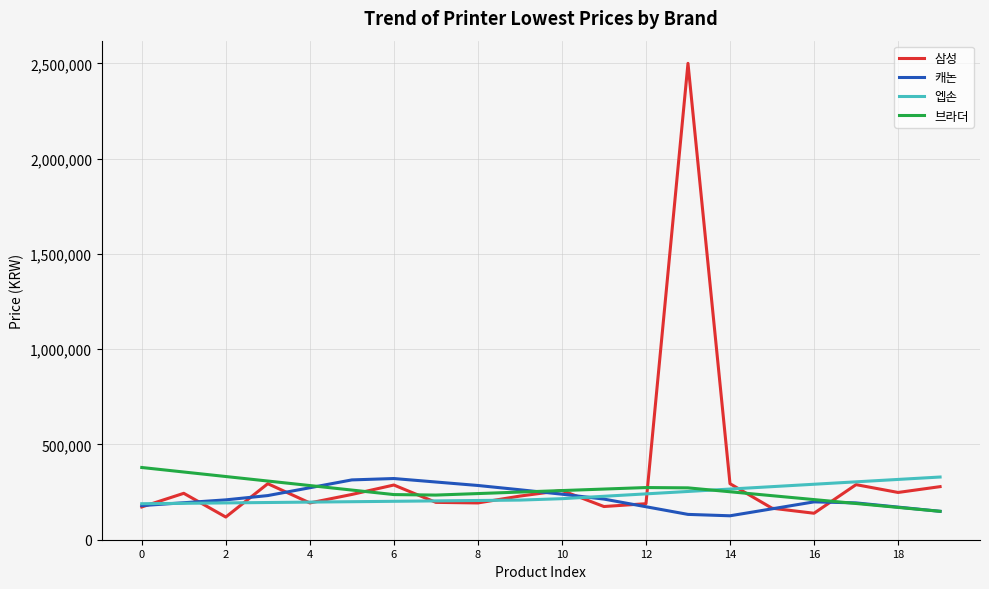

What is the smallest value displayed?

119000.0